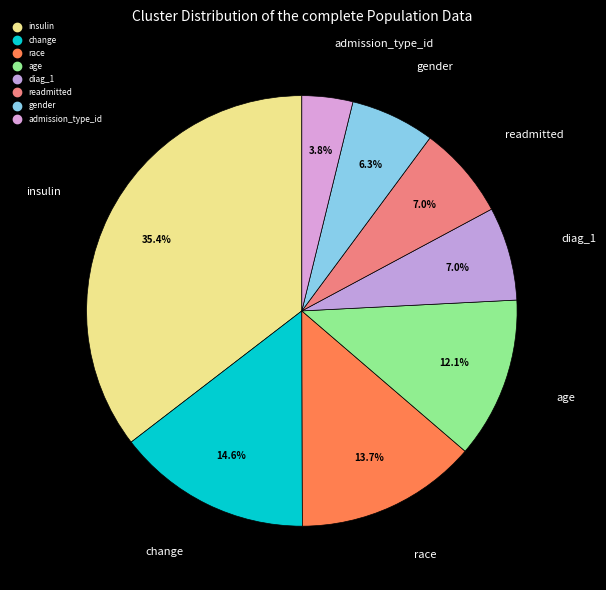

How many slices are in this pie chart?

8